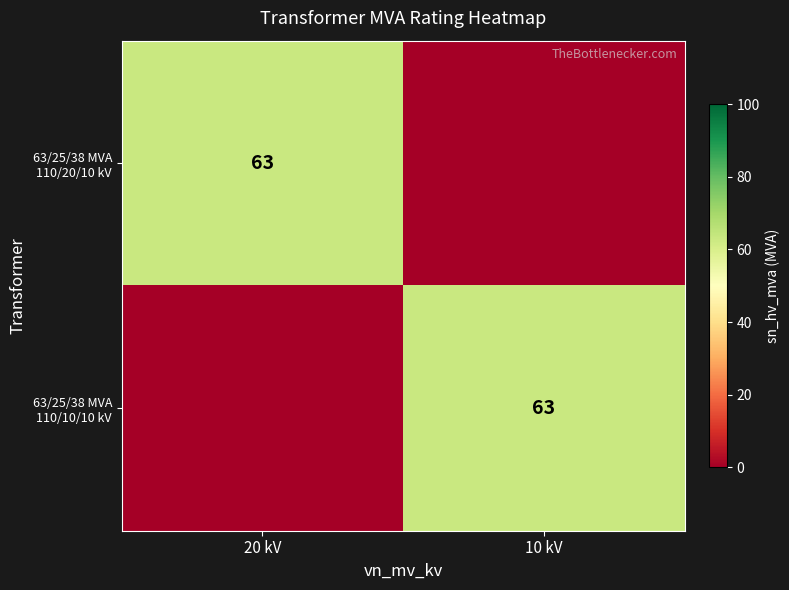

The value of 63/25/38 MVA 110/20/10 kV at 20 kV is 63. True or false?

True